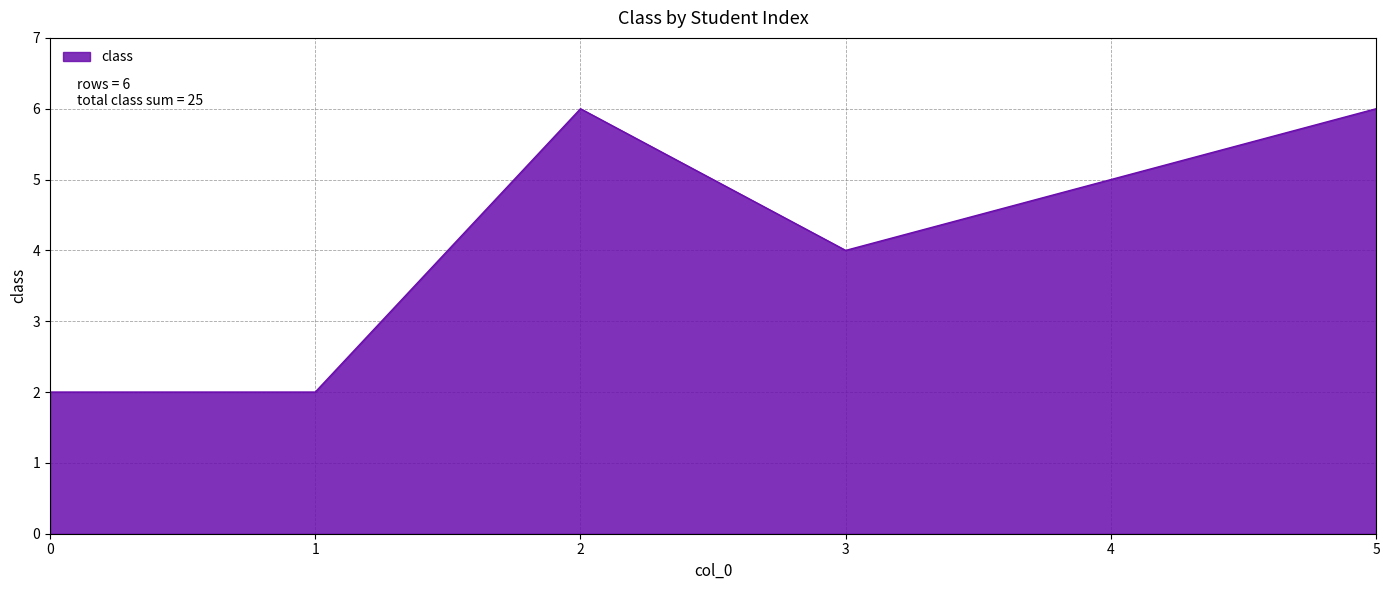

How many lines are shown in the chart?

1